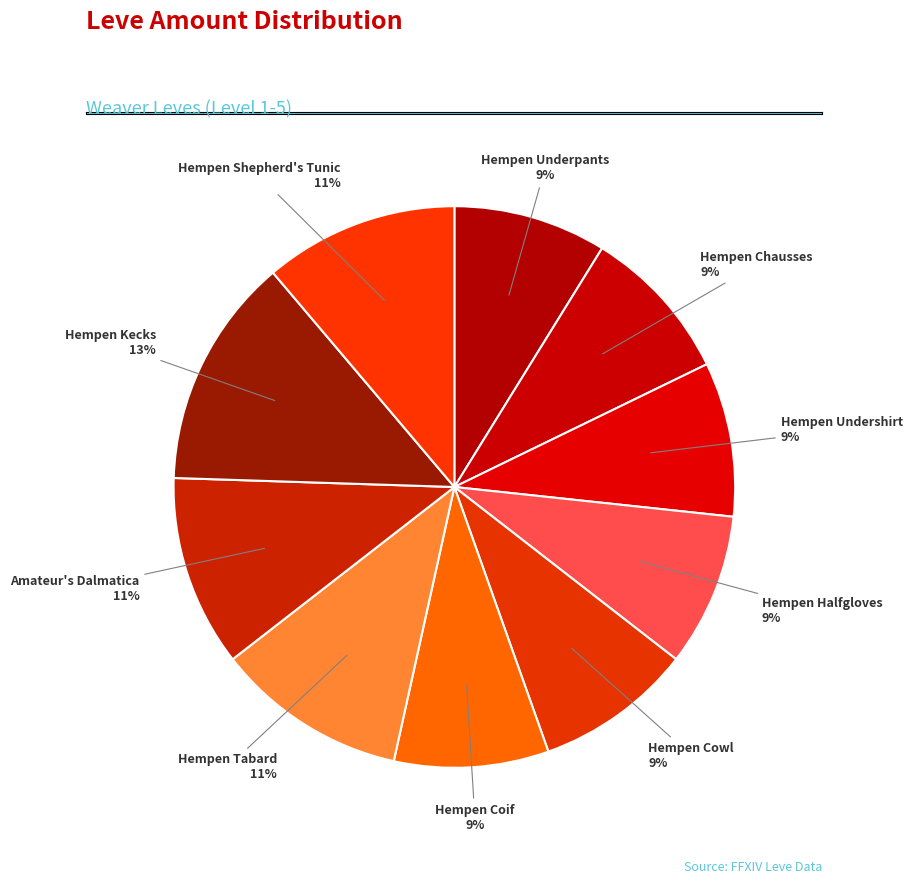

Is there a majority slice in this chart?

No